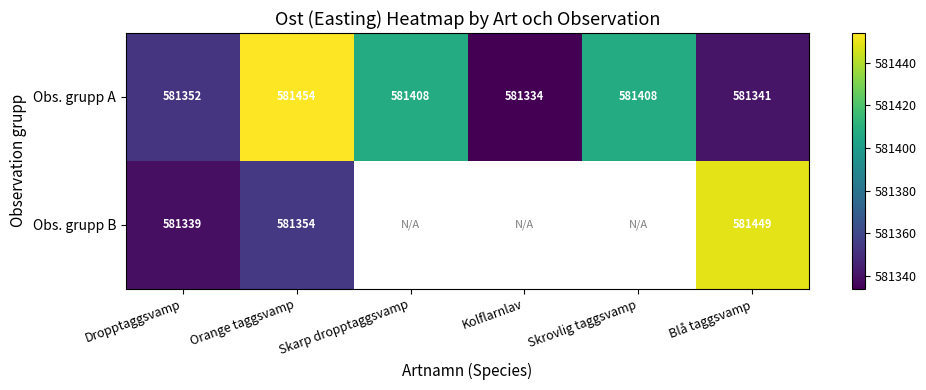

The value of Obs. grupp B at Orange taggsvamp is 864194. True or false?

False